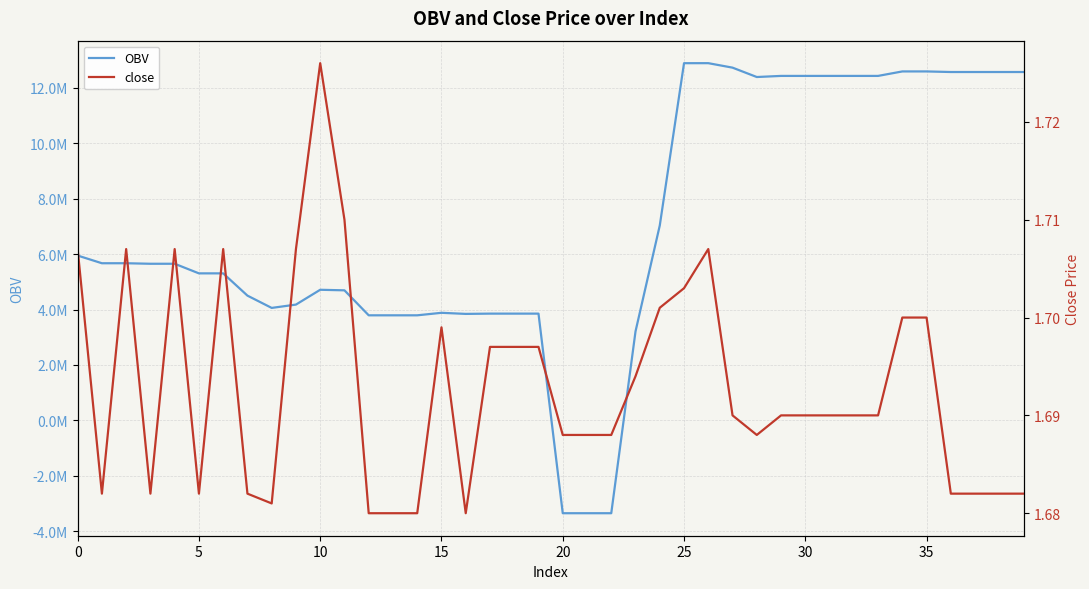

What is the highest value of the OBV series?

12893716.2